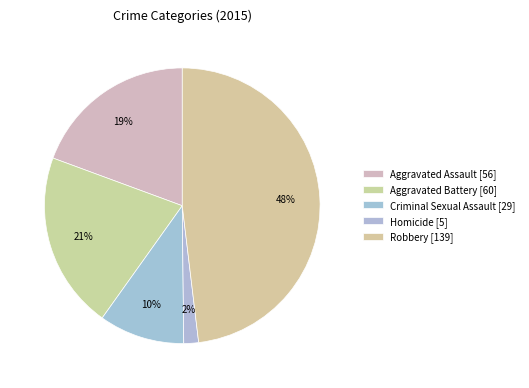

How many slices are in this pie chart?

5